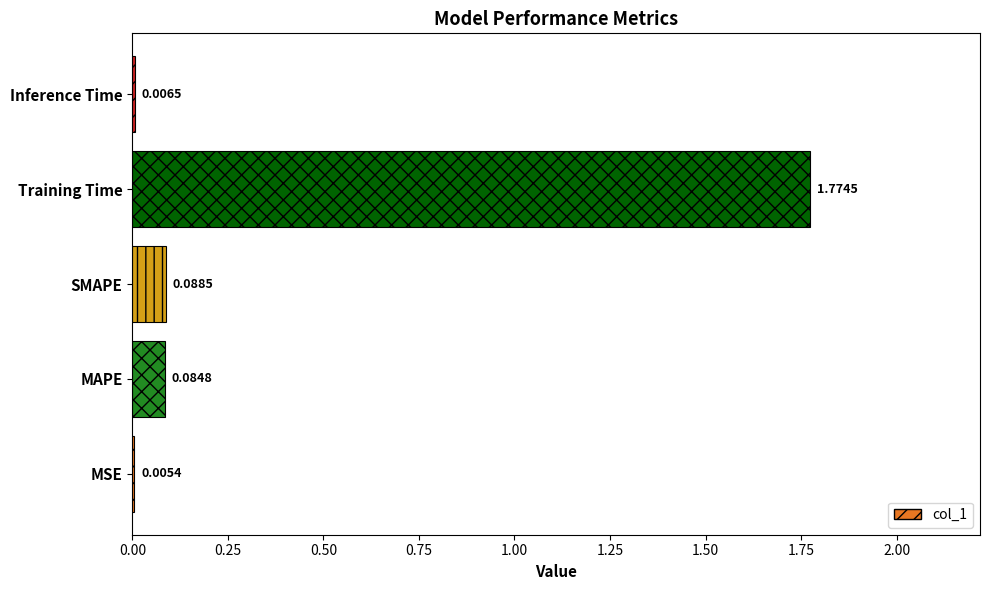

At which category does the chart reach its peak across all series?

Training Time